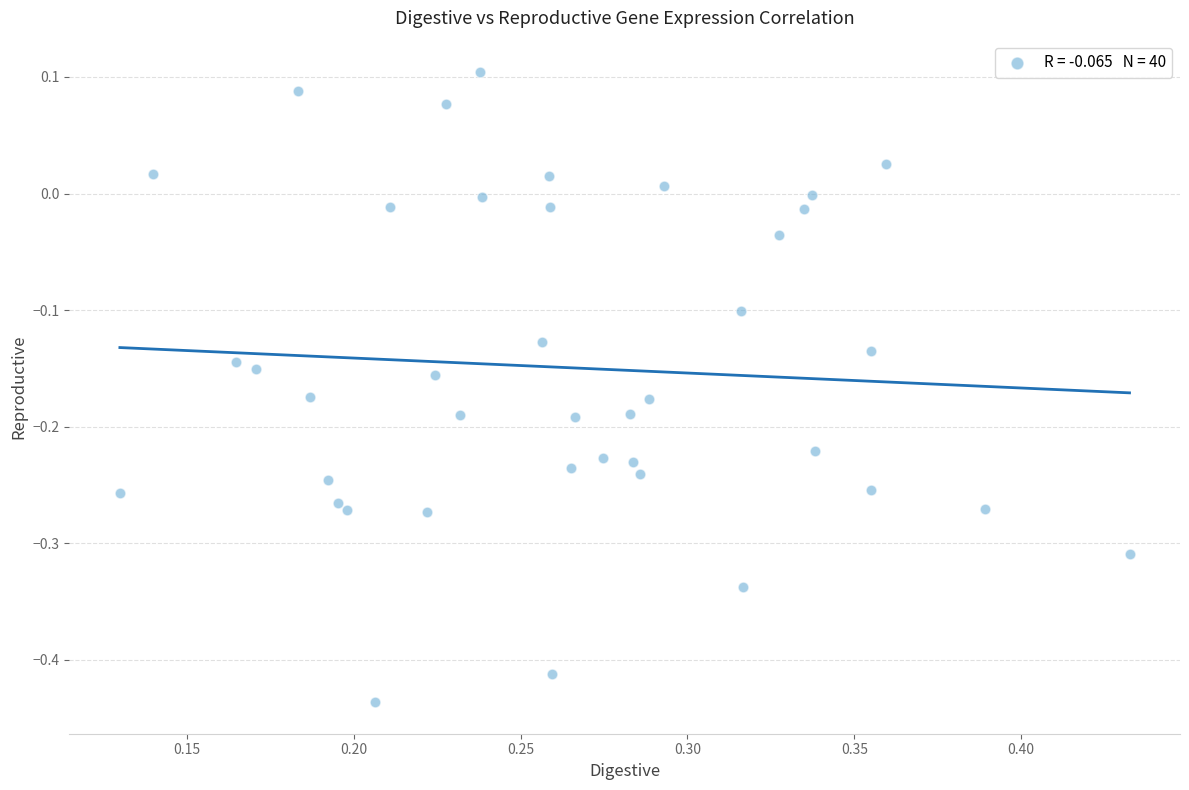

What is the range of Y values (max minus min)?

0.5